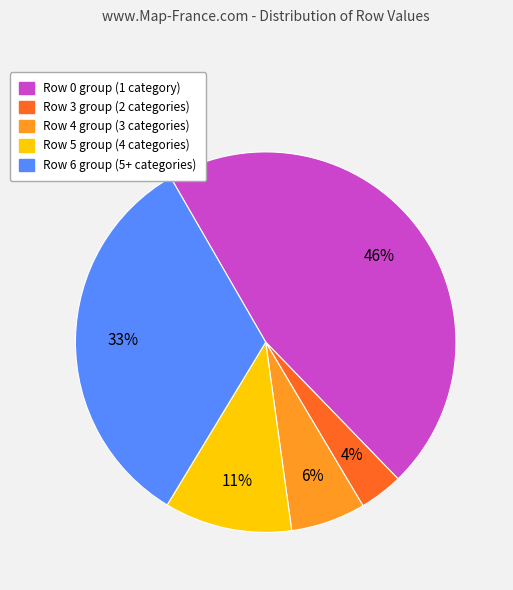

To the nearest percent, what is the average slice percentage?

20%